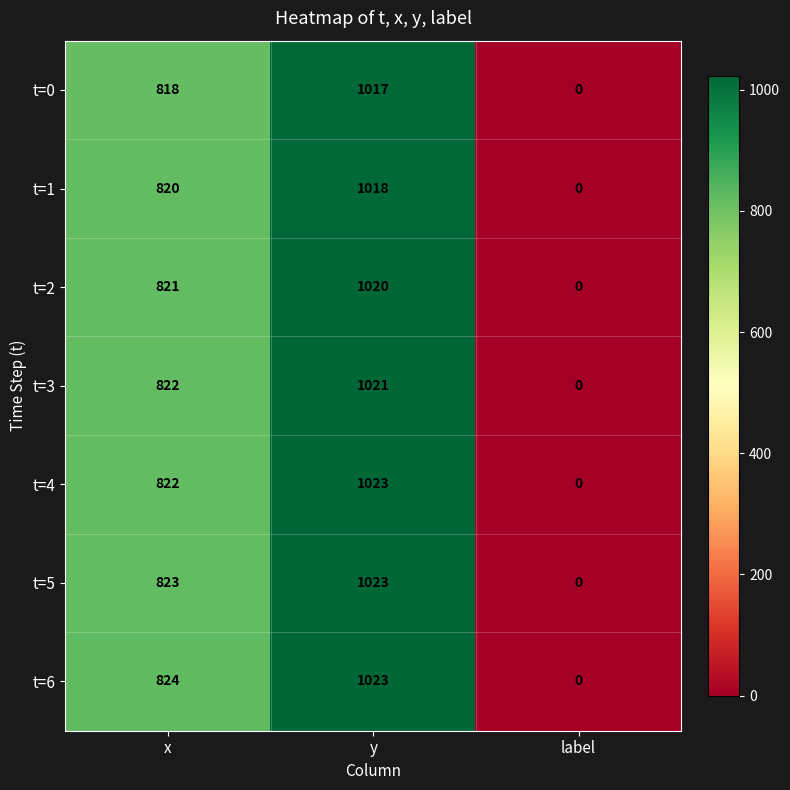

Where is t=1 nearest to the value 509?

x